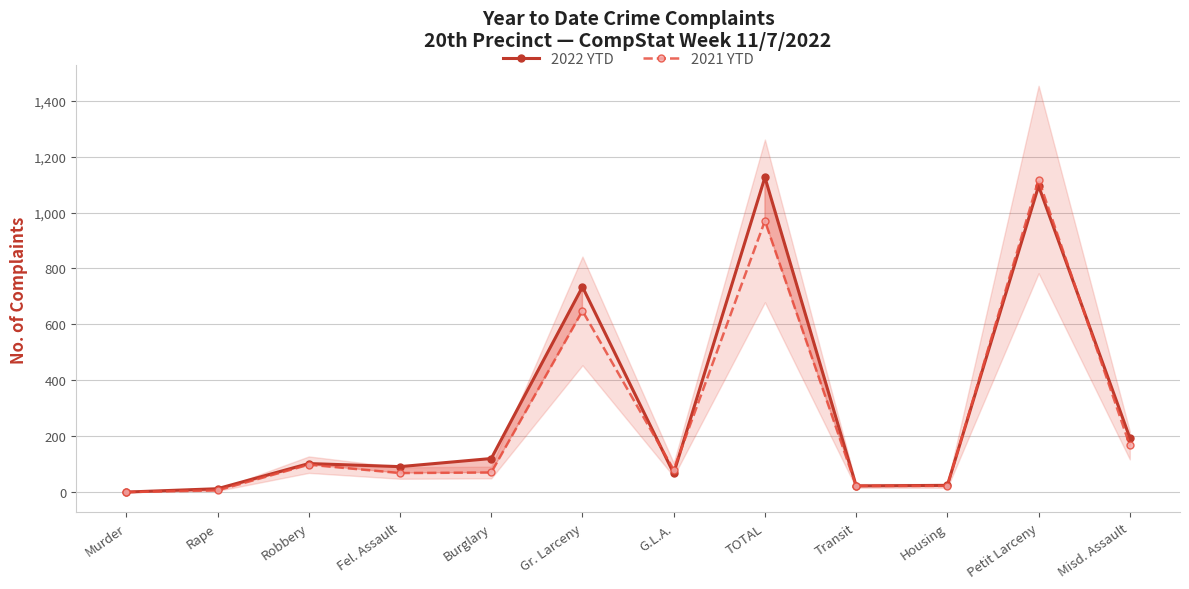

At which category does the chart reach its minimum across all series?

Murder